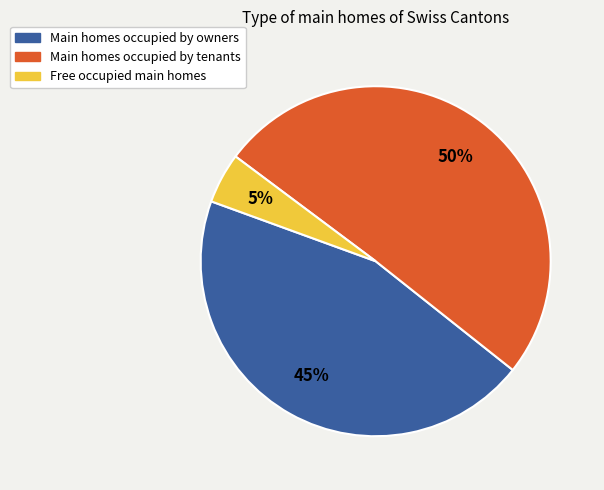

Count the number of slices in the pie.

3